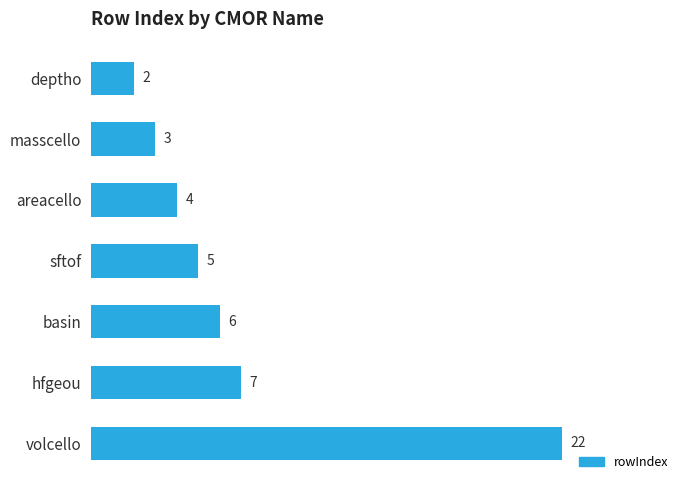

The chart shows a value of 22 at volcello. True or false?

True